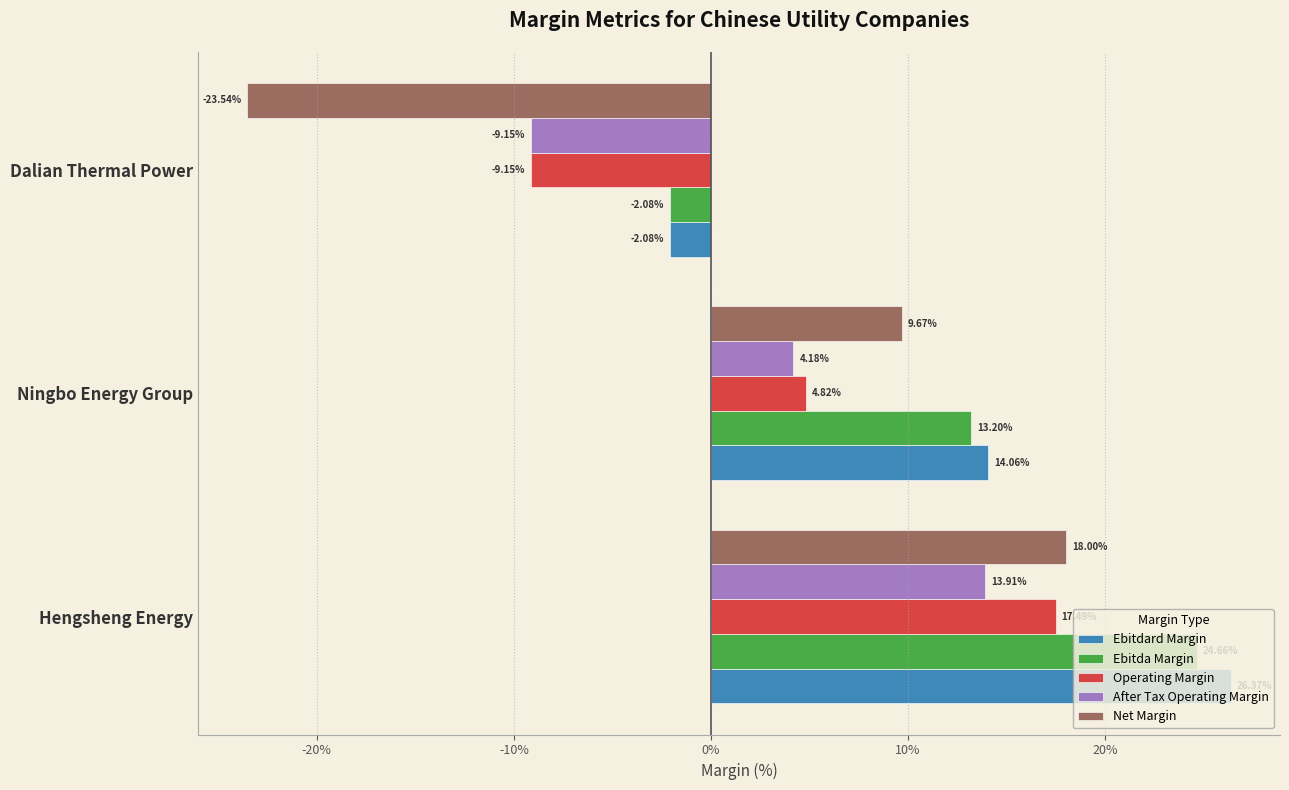

What are all the series names shown in the legend?

Ebitdard Margin, Ebitda Margin, Operating Margin, After Tax Operating Margin, Net Margin